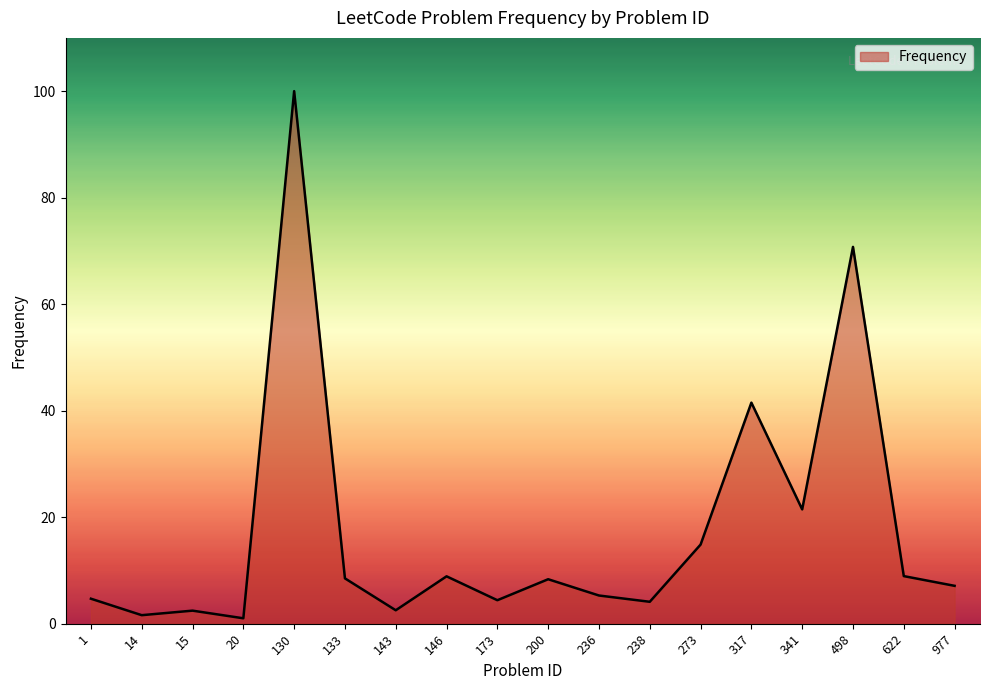

Between 498 and 173, which is larger?

498